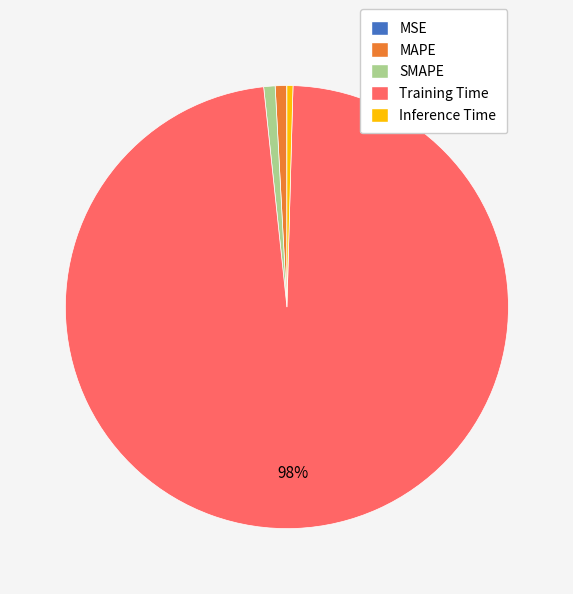

Which category has the biggest portion of the pie?

Training Time